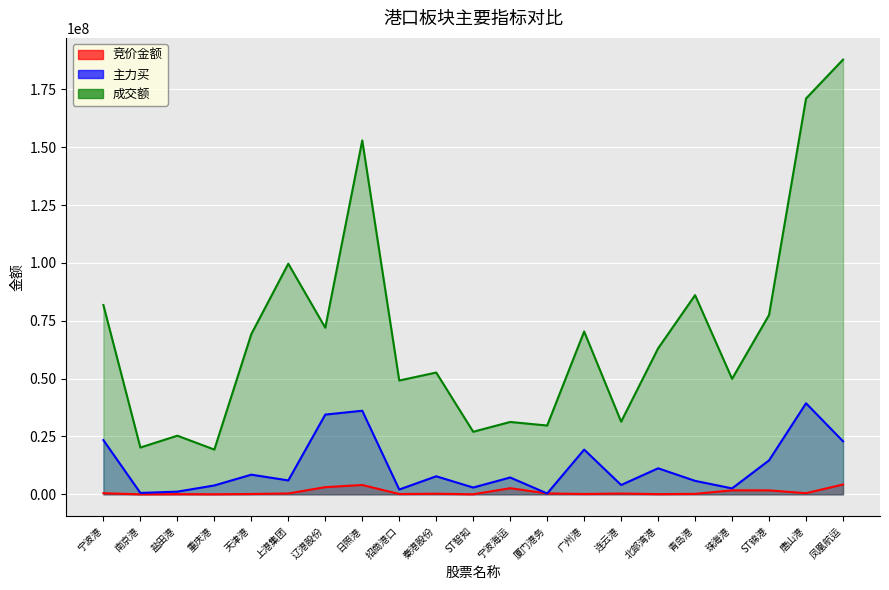

What value does the 成交额 series have at 招商港口?

49178020